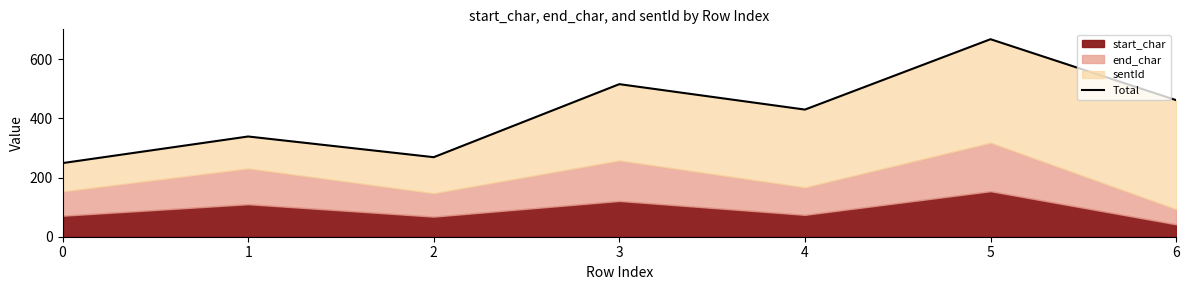

At which label is the value closest to 458?

6